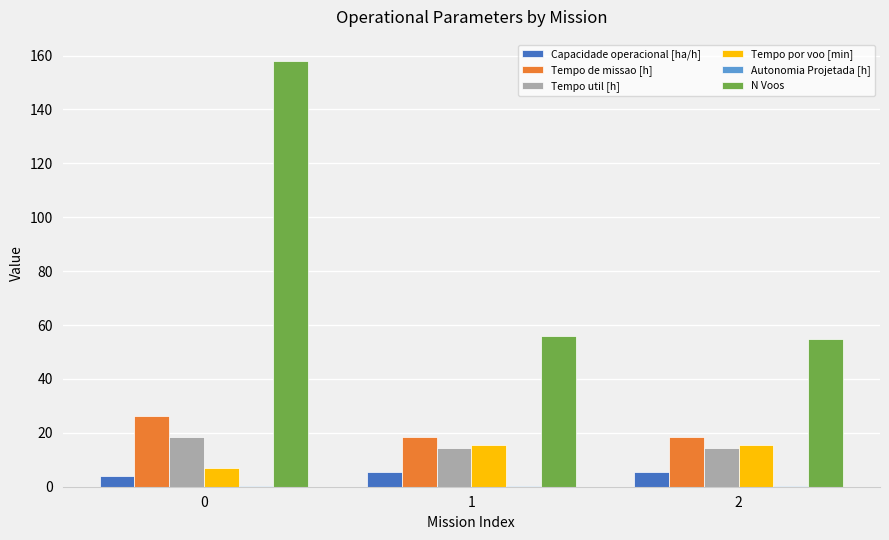

Is the value of Capacidade operacional [ha/h] at 1 greater than the value of N Voos at 2?

No